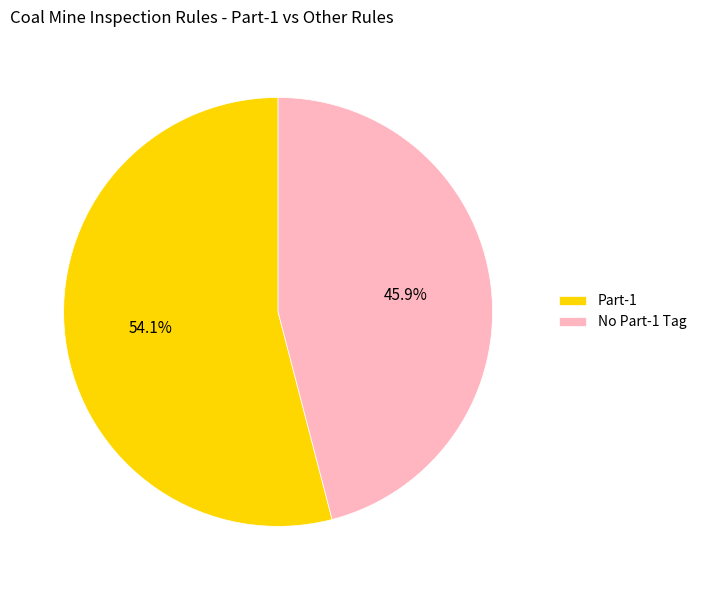

Count the number of slices in the pie.

2